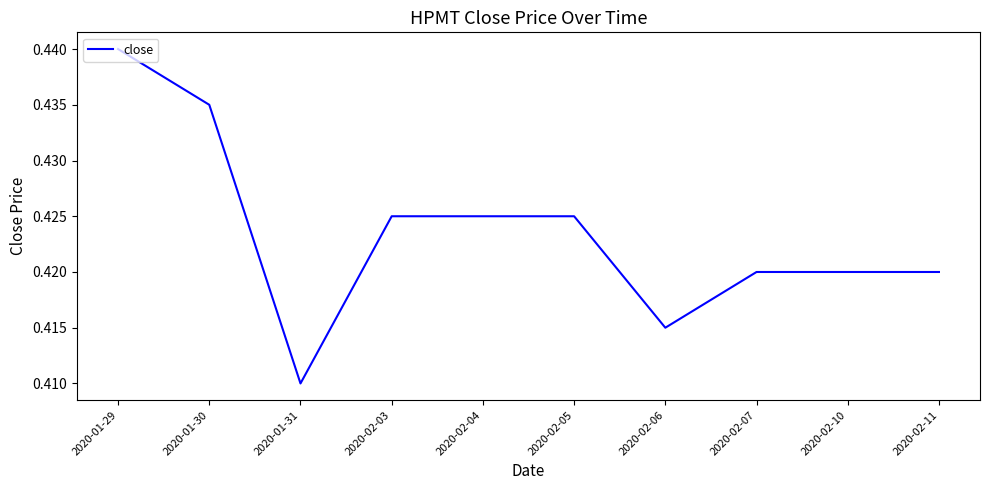

What is the sum of all values?

4.2